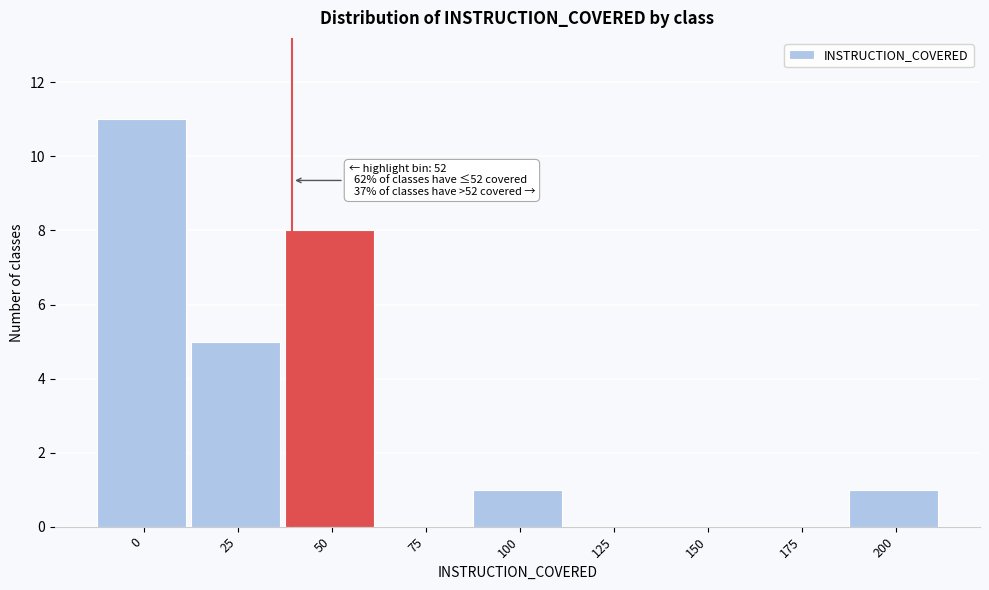

Reading left to right, extract all data points from this chart.

0=11	25=5	50=8	75=0	100=1	125=0	150=0	175=0	200=1